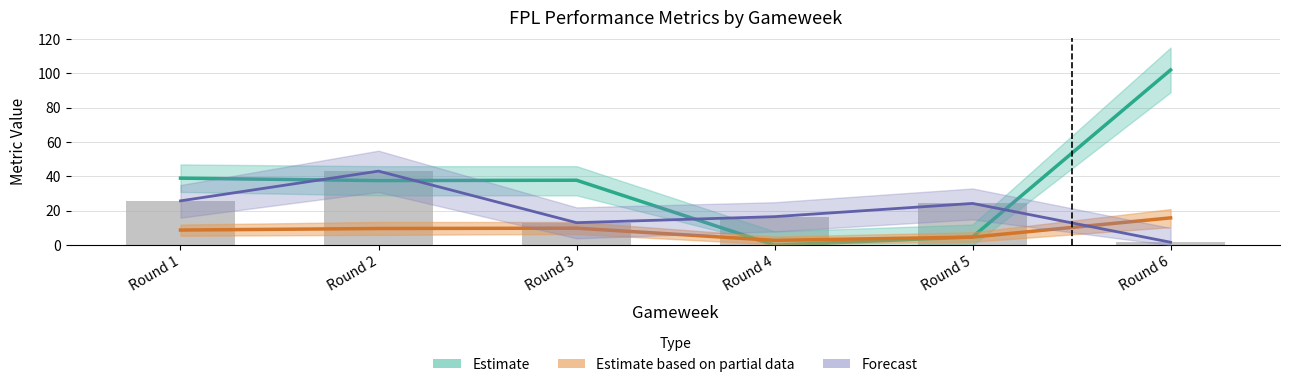

Is it true that Estimate equals 16.5 at Round 3?

False